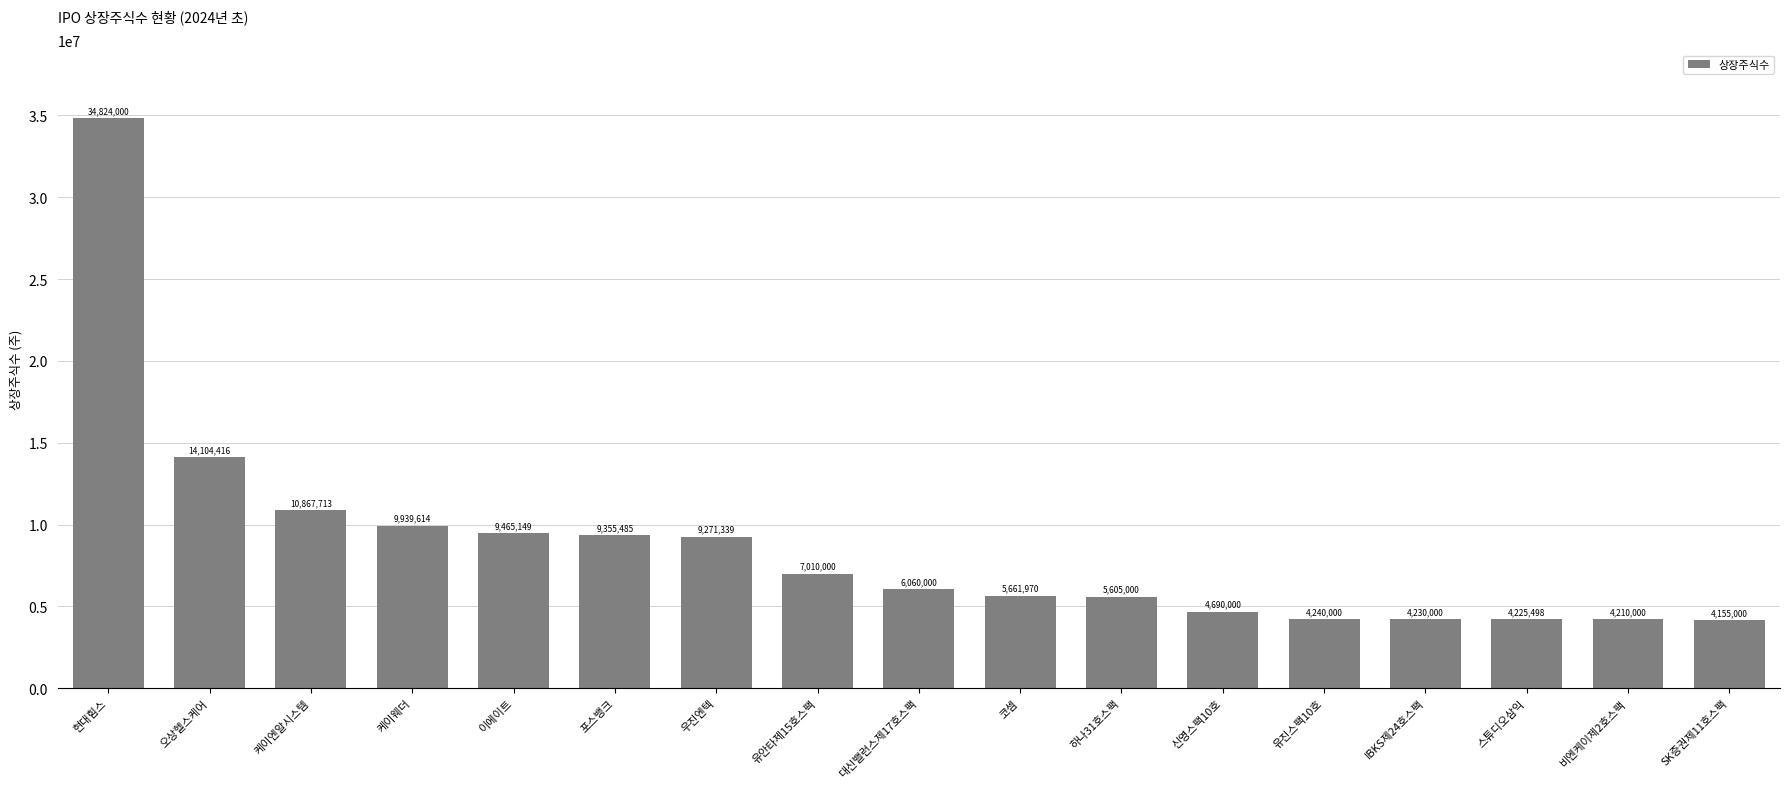

What is the change in value from 코셈 to 유진스팩10호?

-1421970